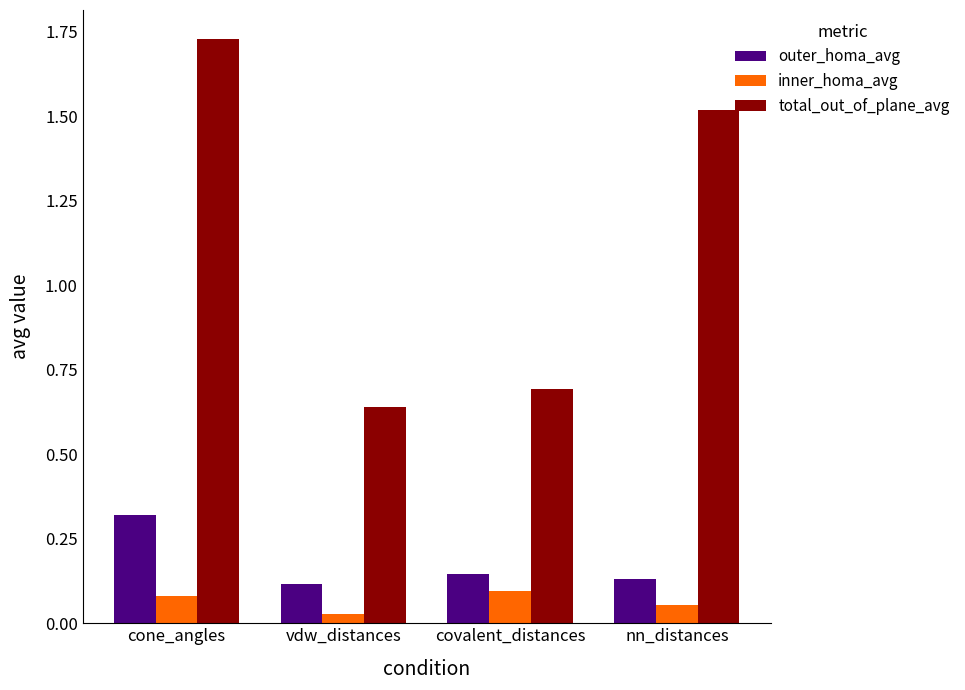

What is the sum of all total_out_of_plane_avg values?

4.6